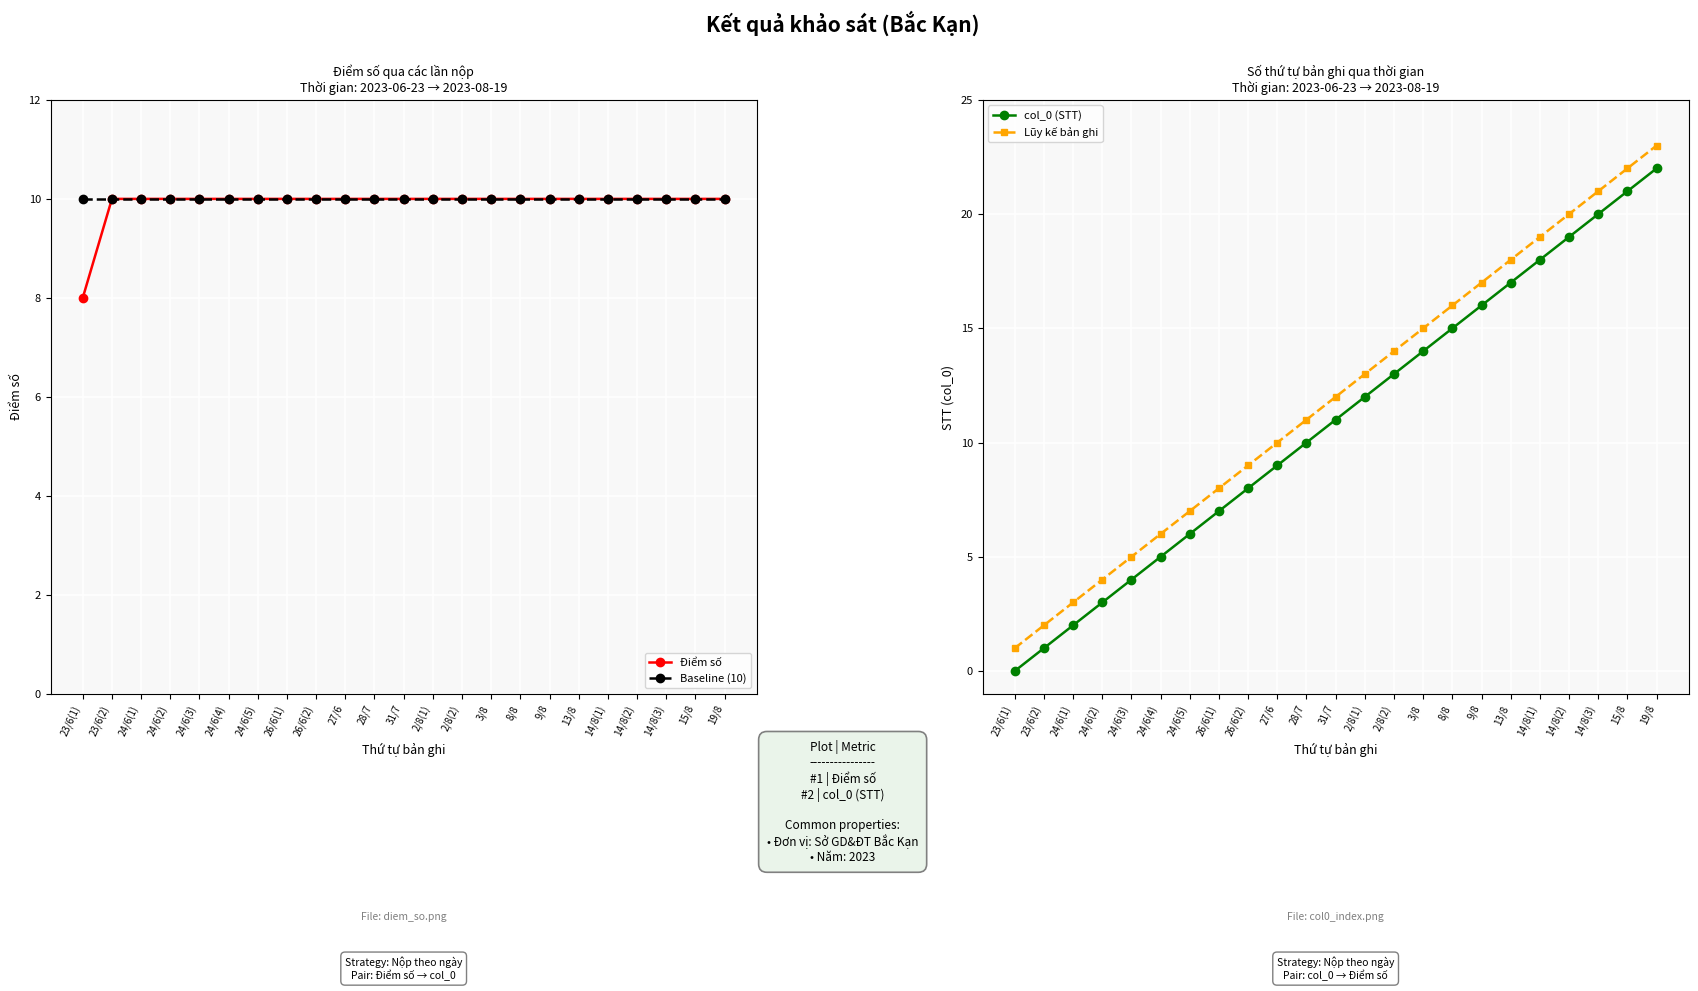

Count the number of data series in this chart.

4